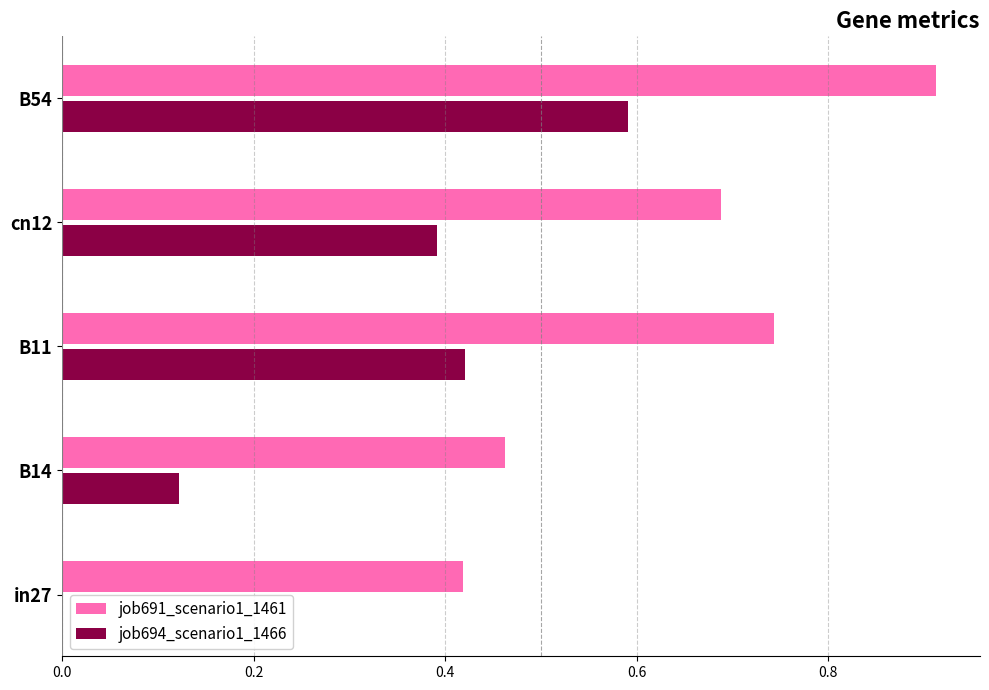

What is the approximate value of job694_scenario1_1466 at B54?

0.6